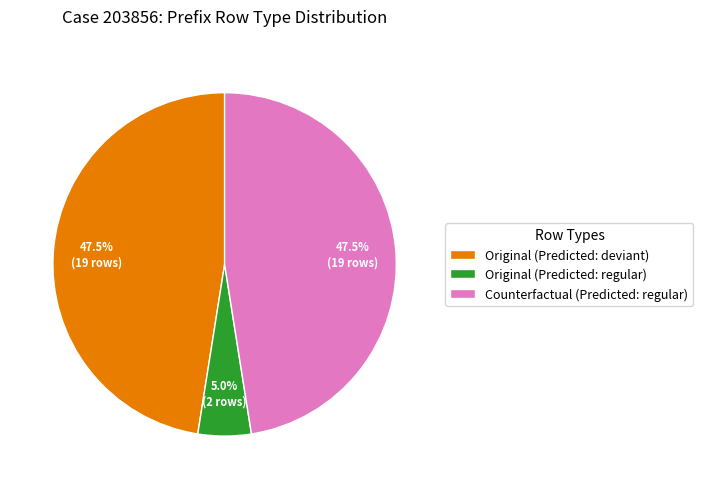

Between Original (Predicted: regular) and Original (Predicted: deviant), which is larger?

Original (Predicted: deviant)